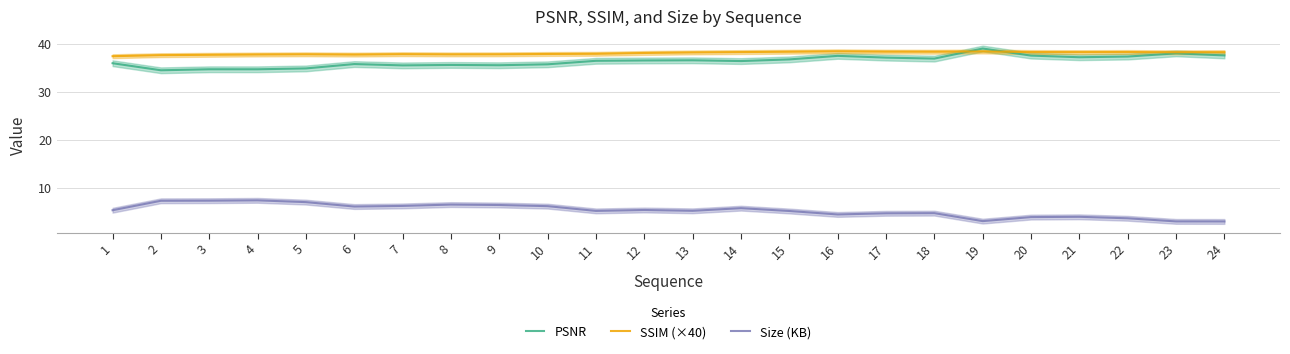

True or false: PSNR has more than 0 interior local peaks.

True